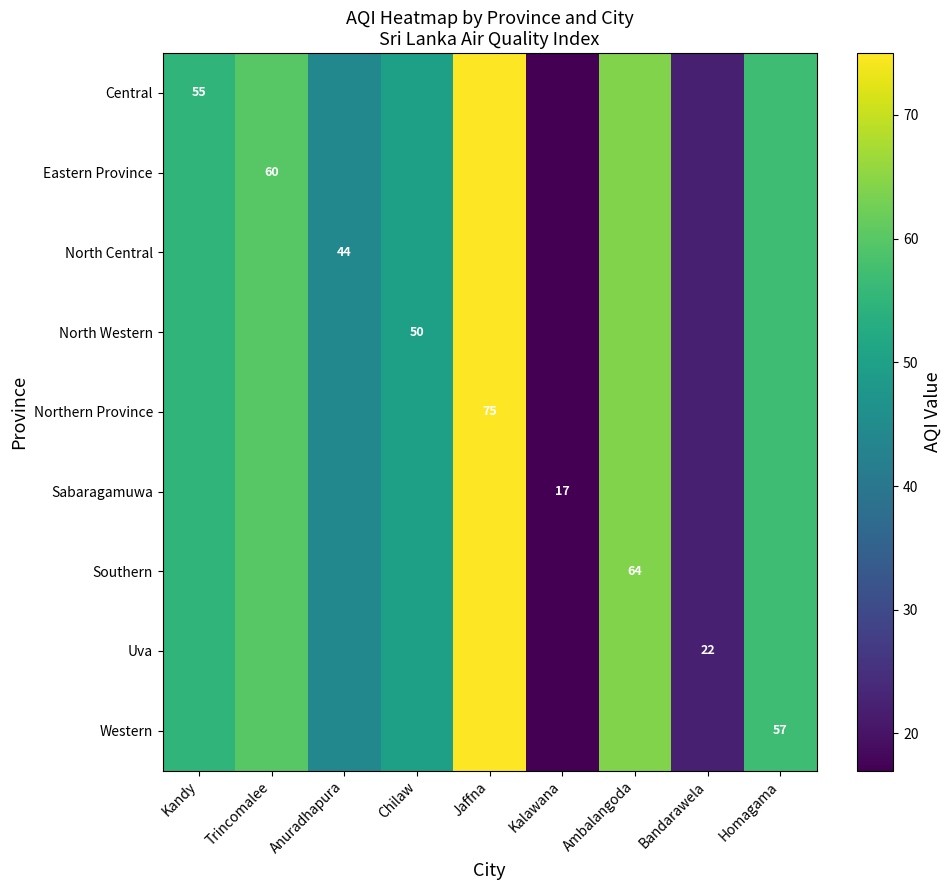

What is the minimum value for Sabaragamuwa?

17